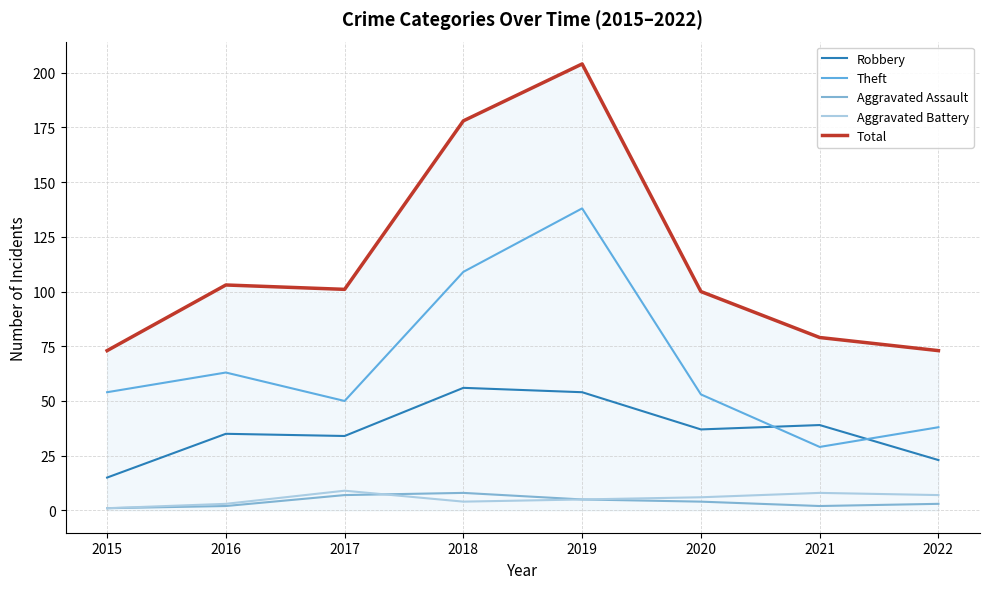

At which label does Aggravated Battery reach its peak?

2017